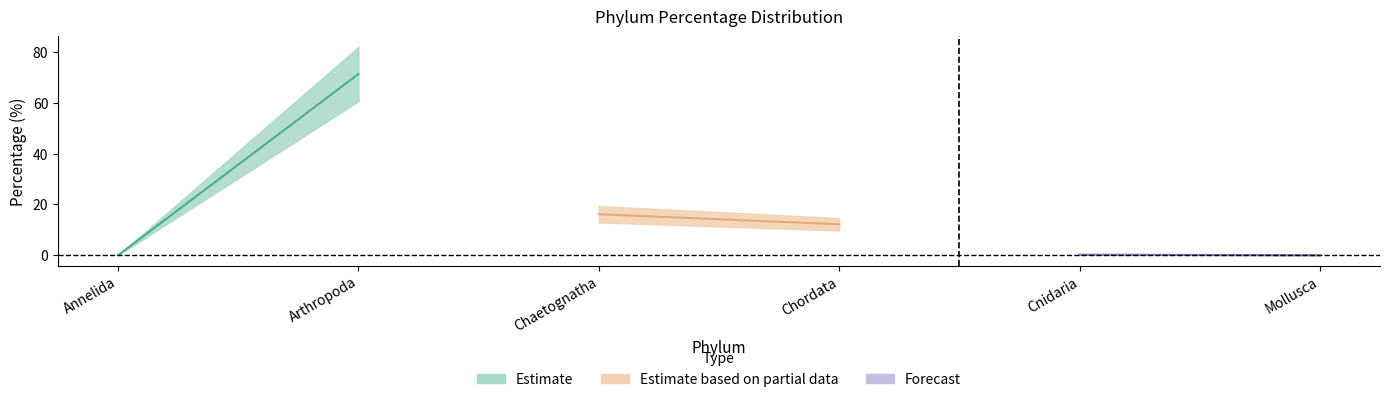

What is the label of the 6th point from the right?

Annelida